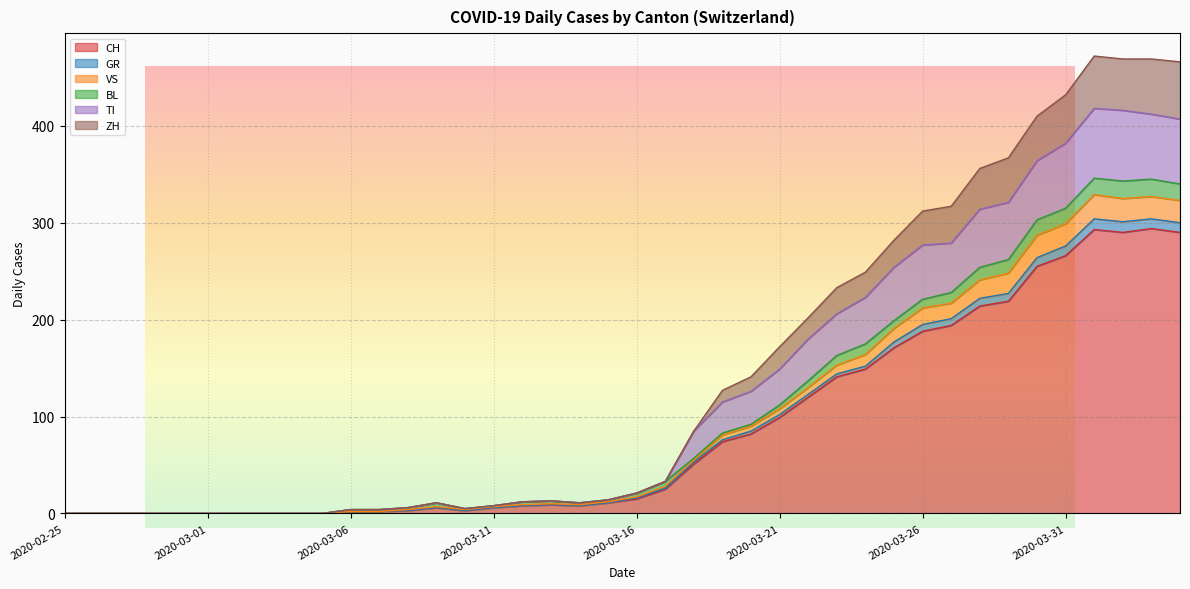

Is it true that CH equals 51 at 2020-03-18?

True